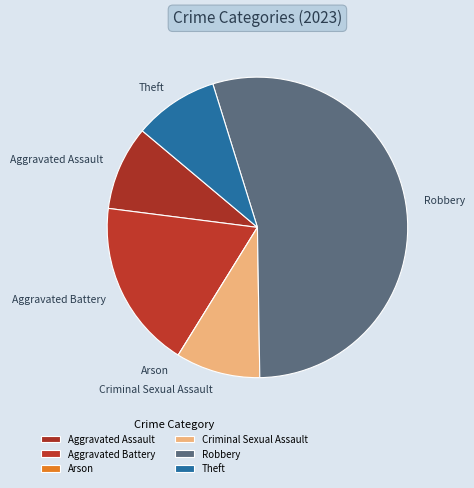

Which slice represents more than half of the pie?

Robbery